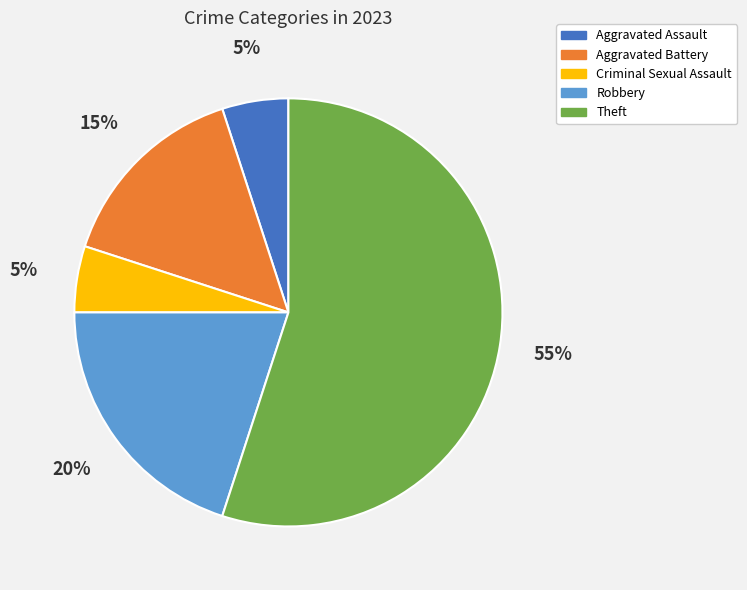

Does any single category account for the majority?

Yes